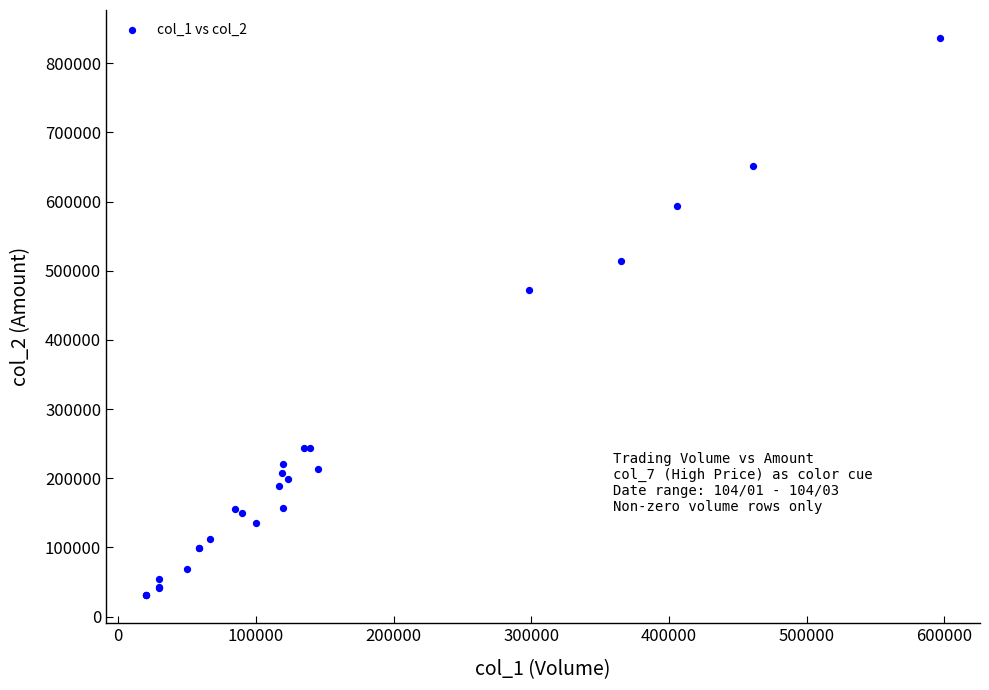

What Y value in the scatter plot is closest to 433585?

472290